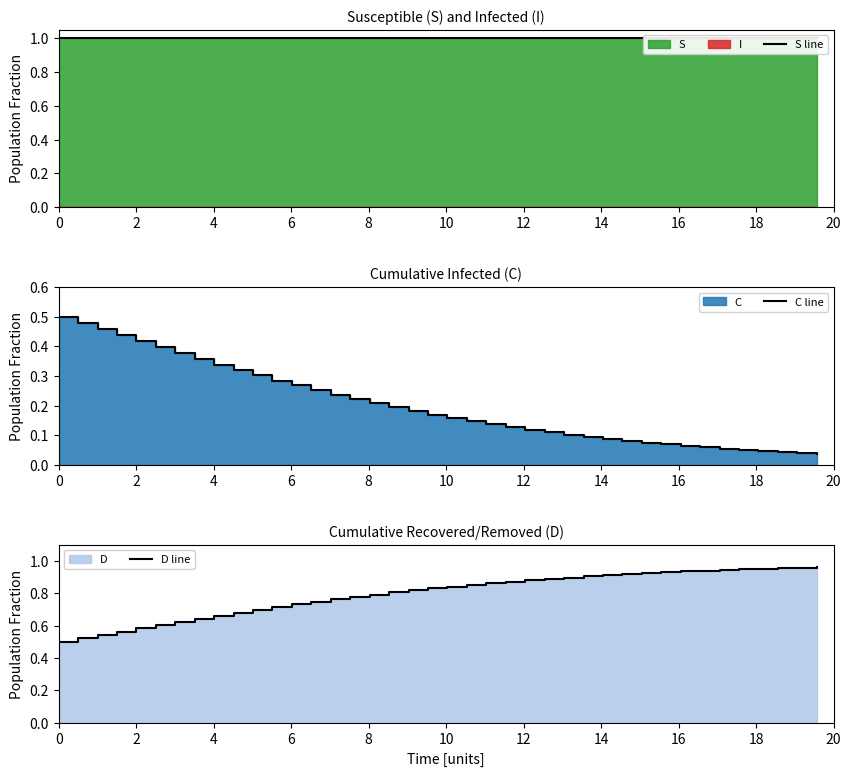

At how many categories does at least one series exceed 0?

40